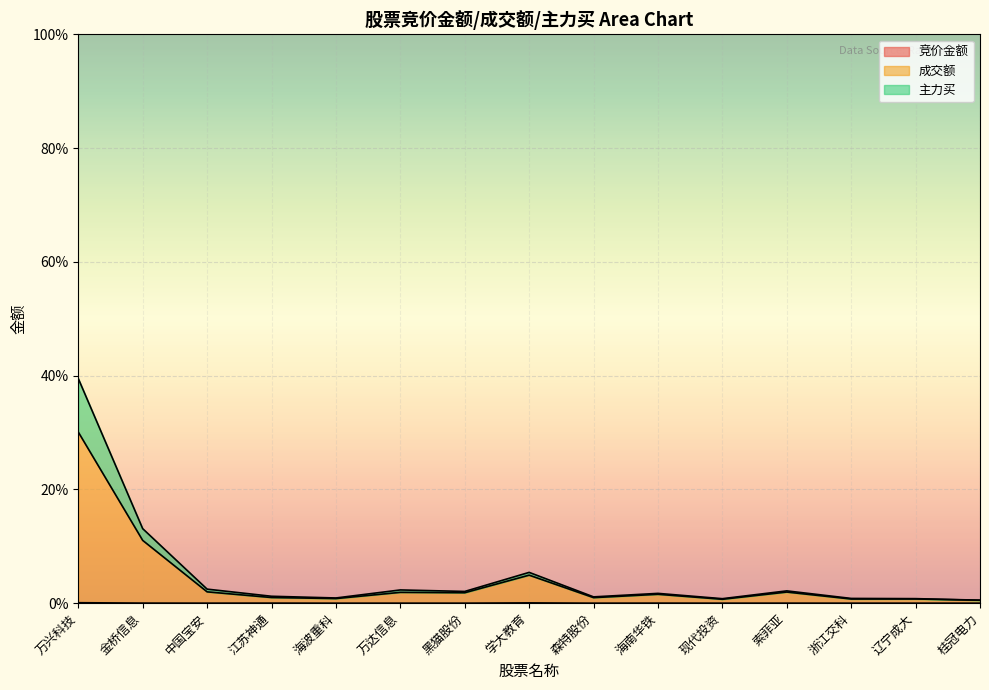

What position from the left is 辽宁成大?

14